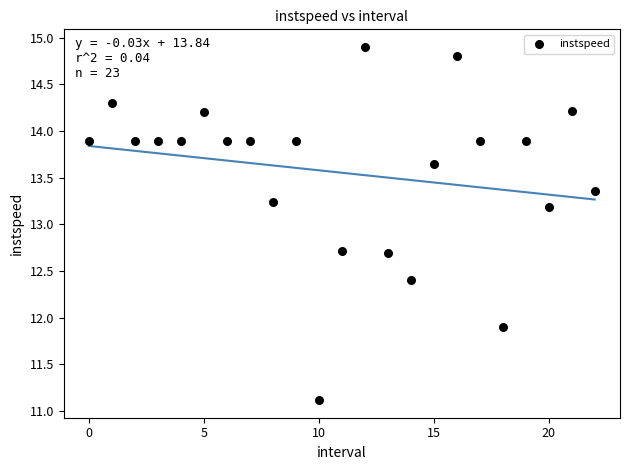

What is the range of Y values (max minus min)?

3.8